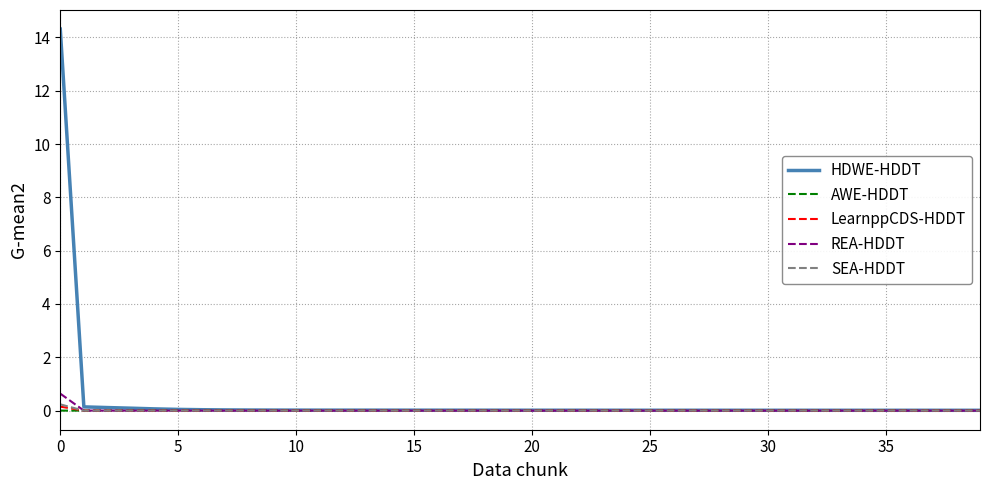

What is the sum of all HDWE-HDDT values?

15.3